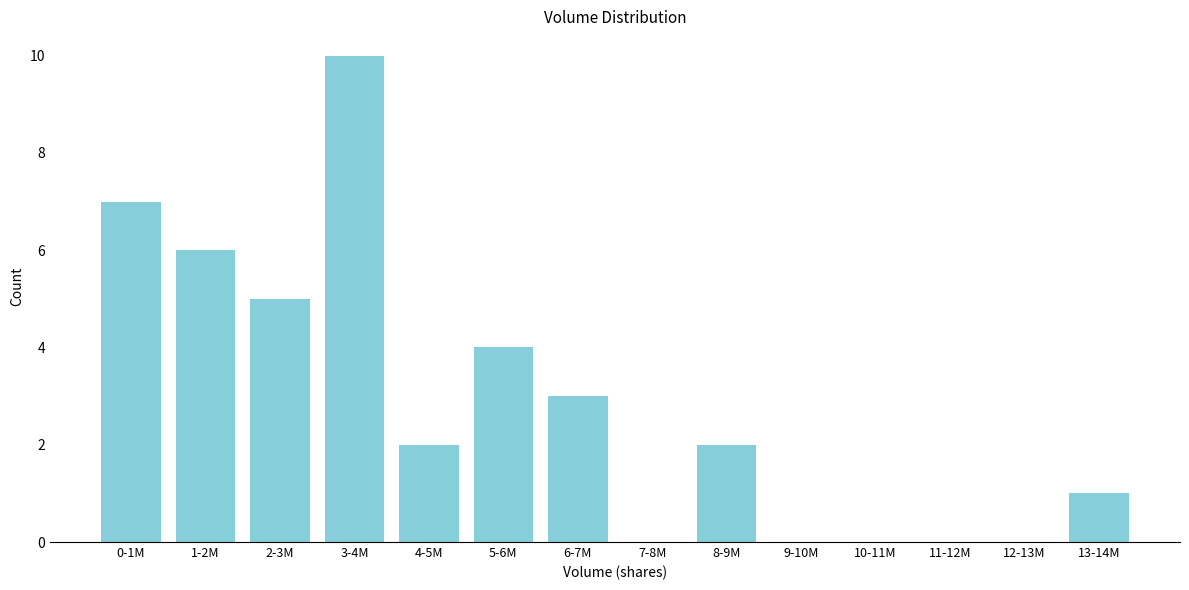

Reading left to right, what are all the values shown in this chart?

0-1M=7	1-2M=6	2-3M=5	3-4M=10	4-5M=2	5-6M=4	6-7M=3	7-8M=0	8-9M=2	9-10M=0	10-11M=0	11-12M=0	12-13M=0	13-14M=1